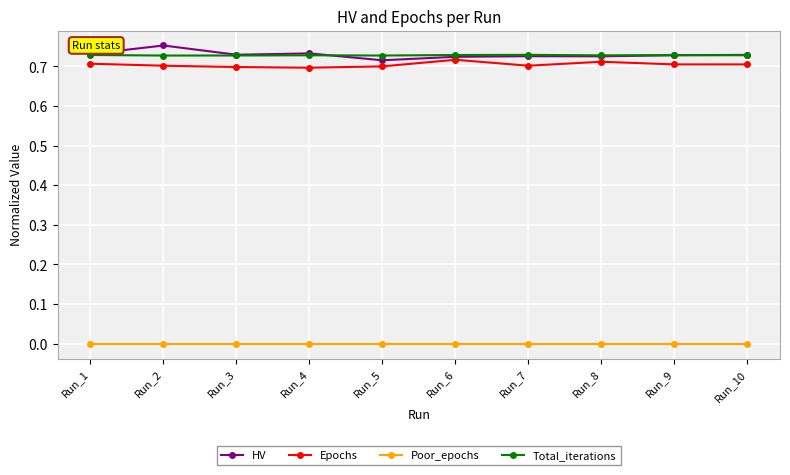

How many lines are shown in the chart?

4